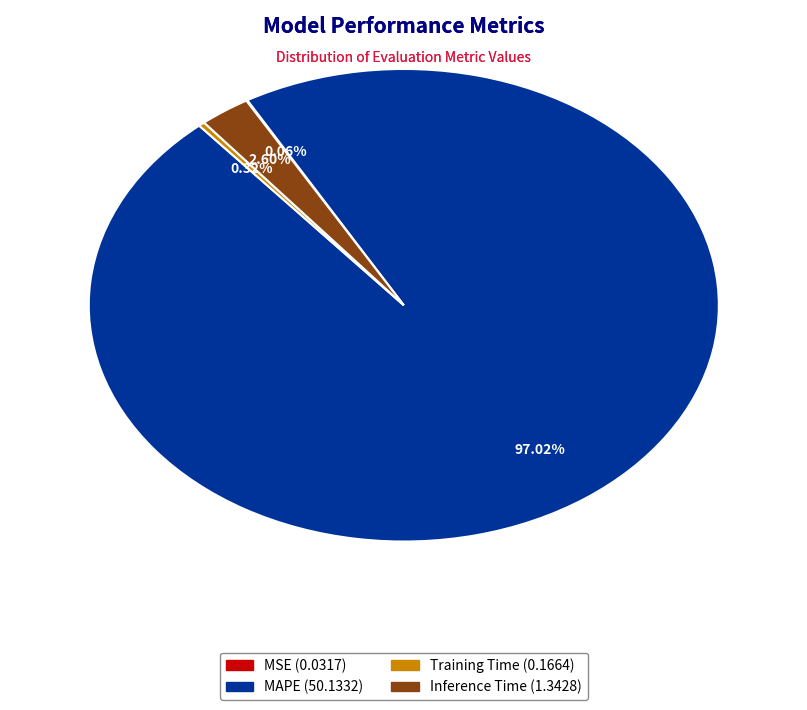

Does MAPE account for over 50% of the chart?

Yes